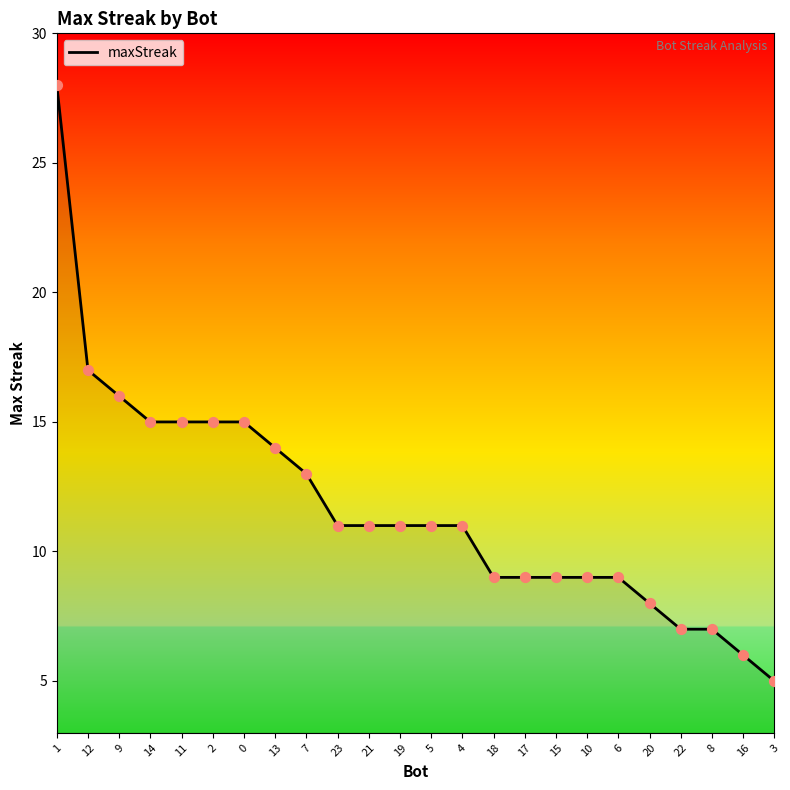

Which has a higher value, 18 or 16?

18